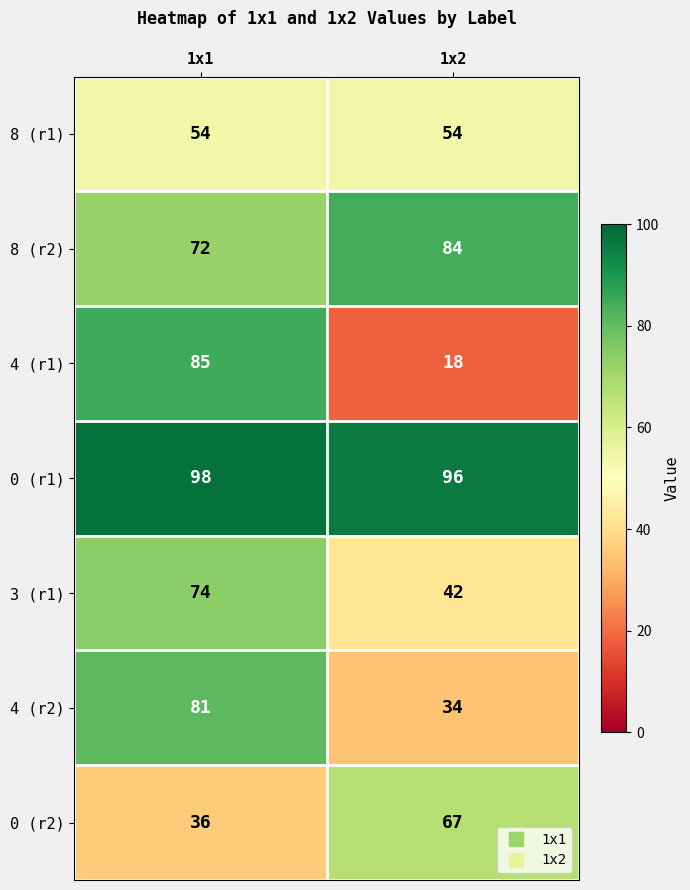

List the series in order of their peak value, lowest first.

8 (r1), 0 (r2), 3 (r1), 4 (r2), 8 (r2), 4 (r1), 0 (r1)